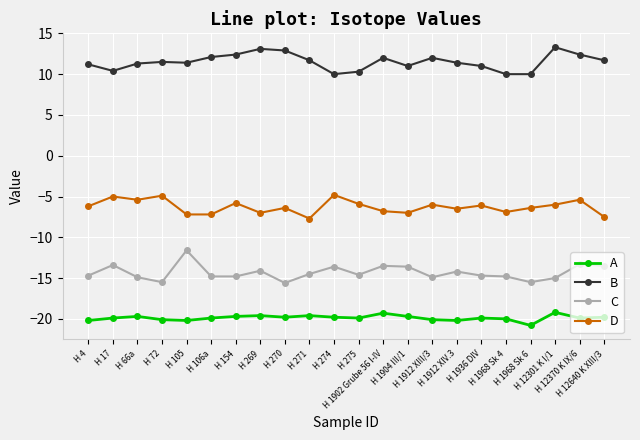

True or false: C and A intersect in this chart.

False